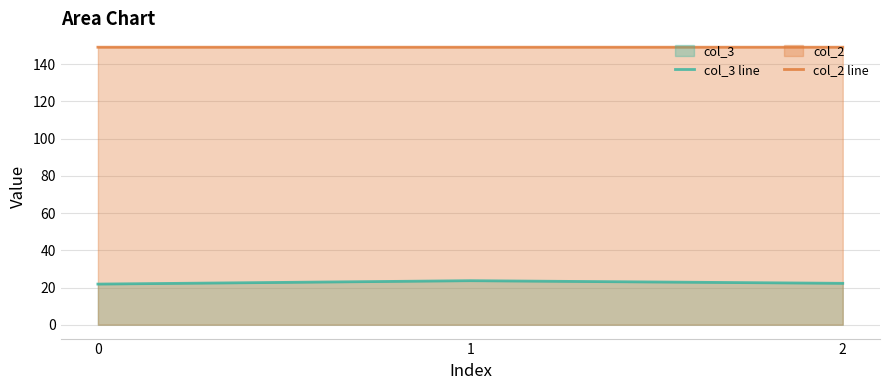

What is the greatest value displayed?

149.2